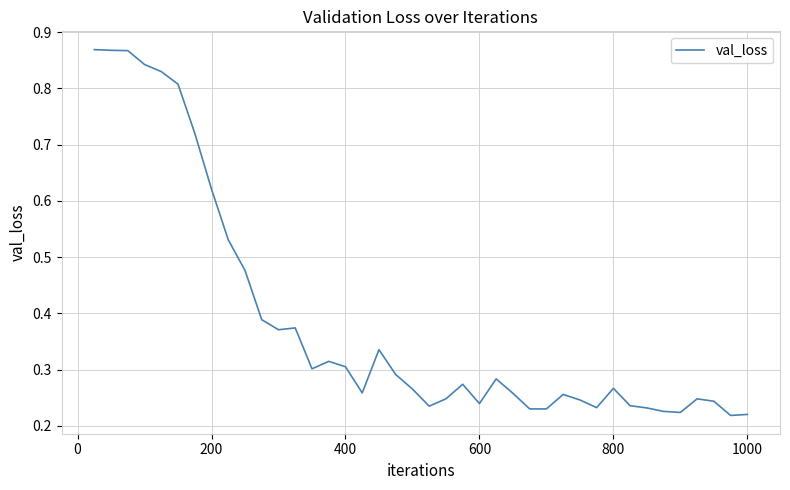

Is this an area chart (filled region under the line)?

No